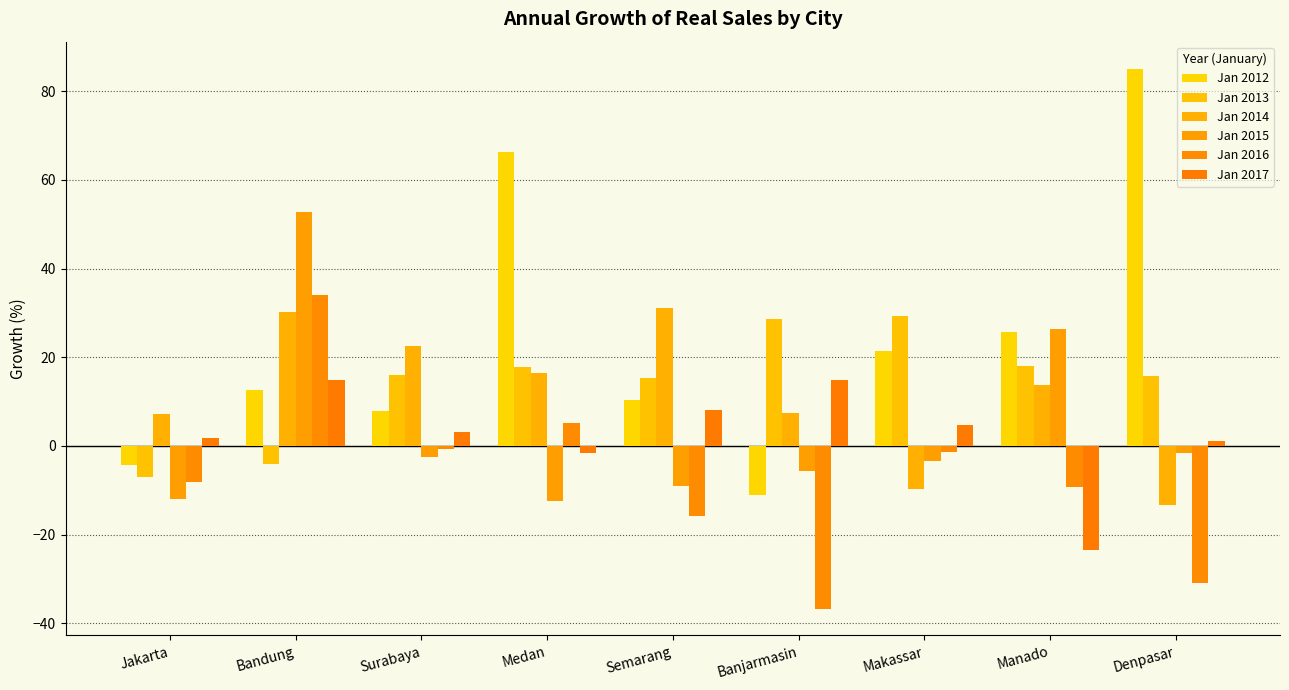

What is the label of the 5th bar from the right?

Semarang